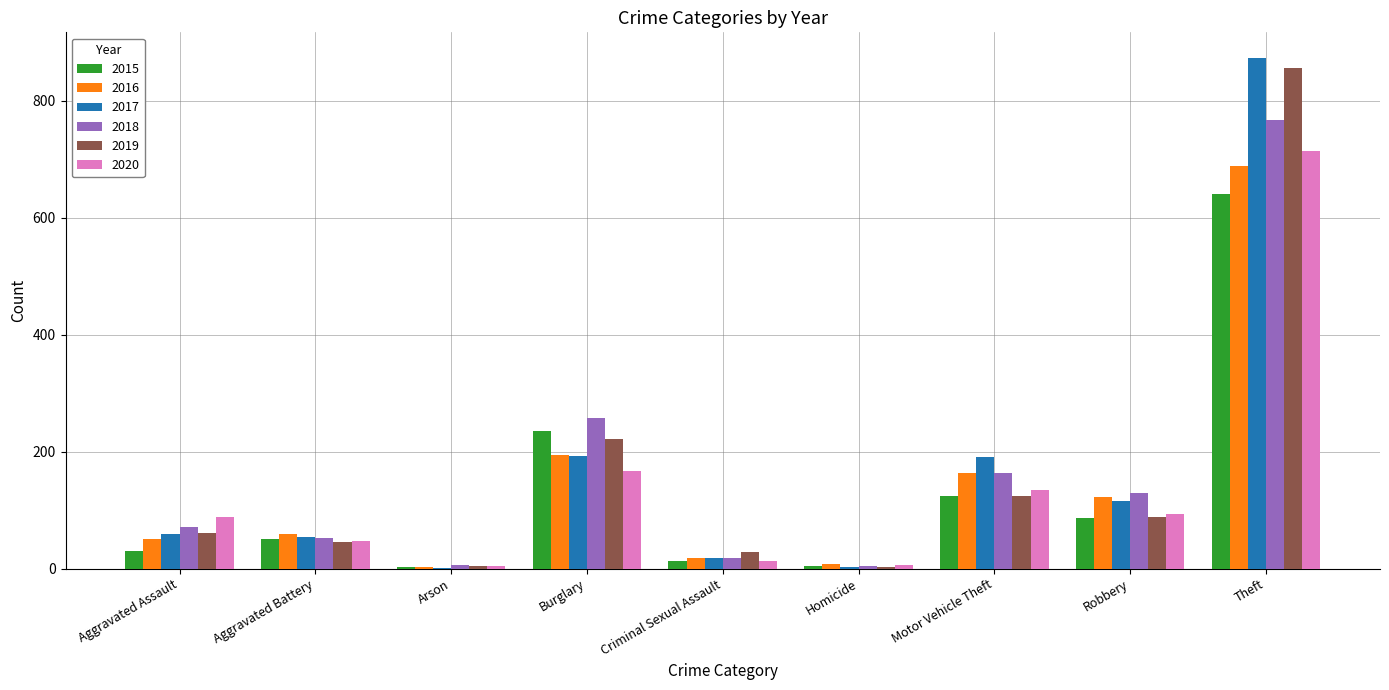

What is the maximum value shown in the chart?

873